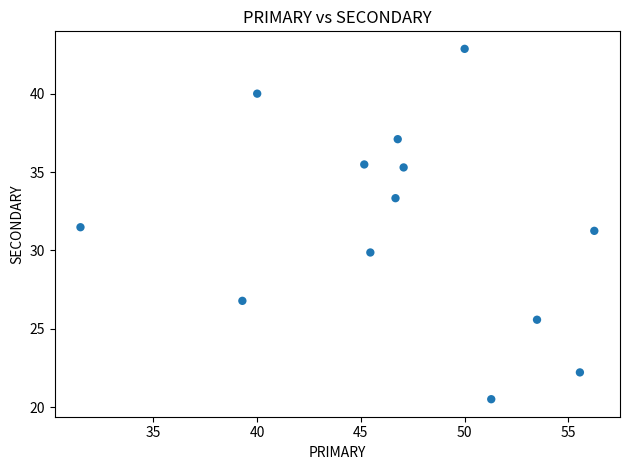

What is the range of Y values (max minus min)?

22.3